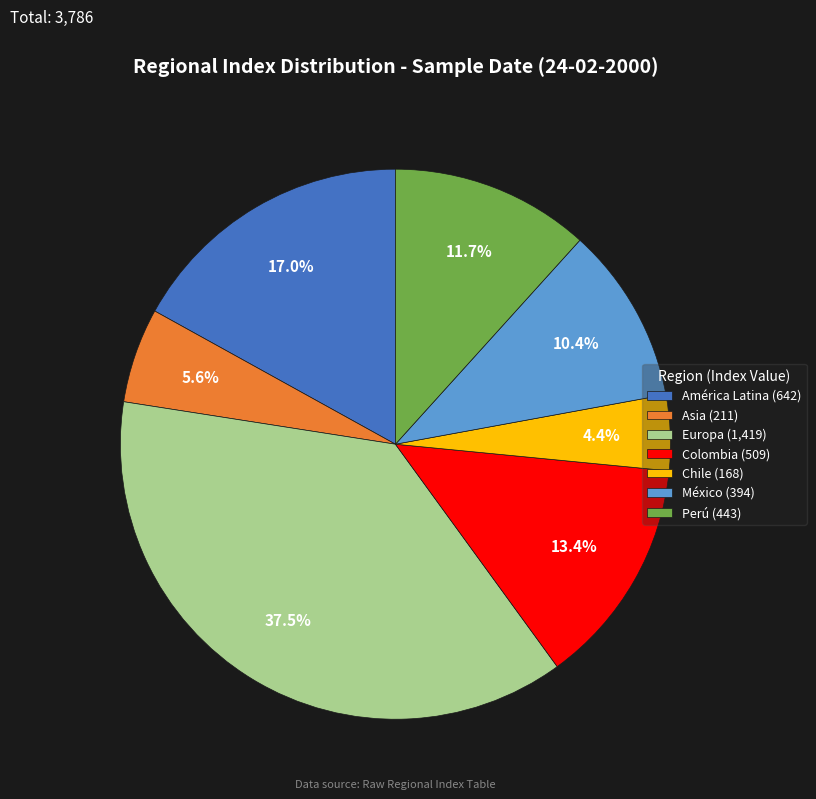

To the nearest percent, what portion does Asia represent?

6%